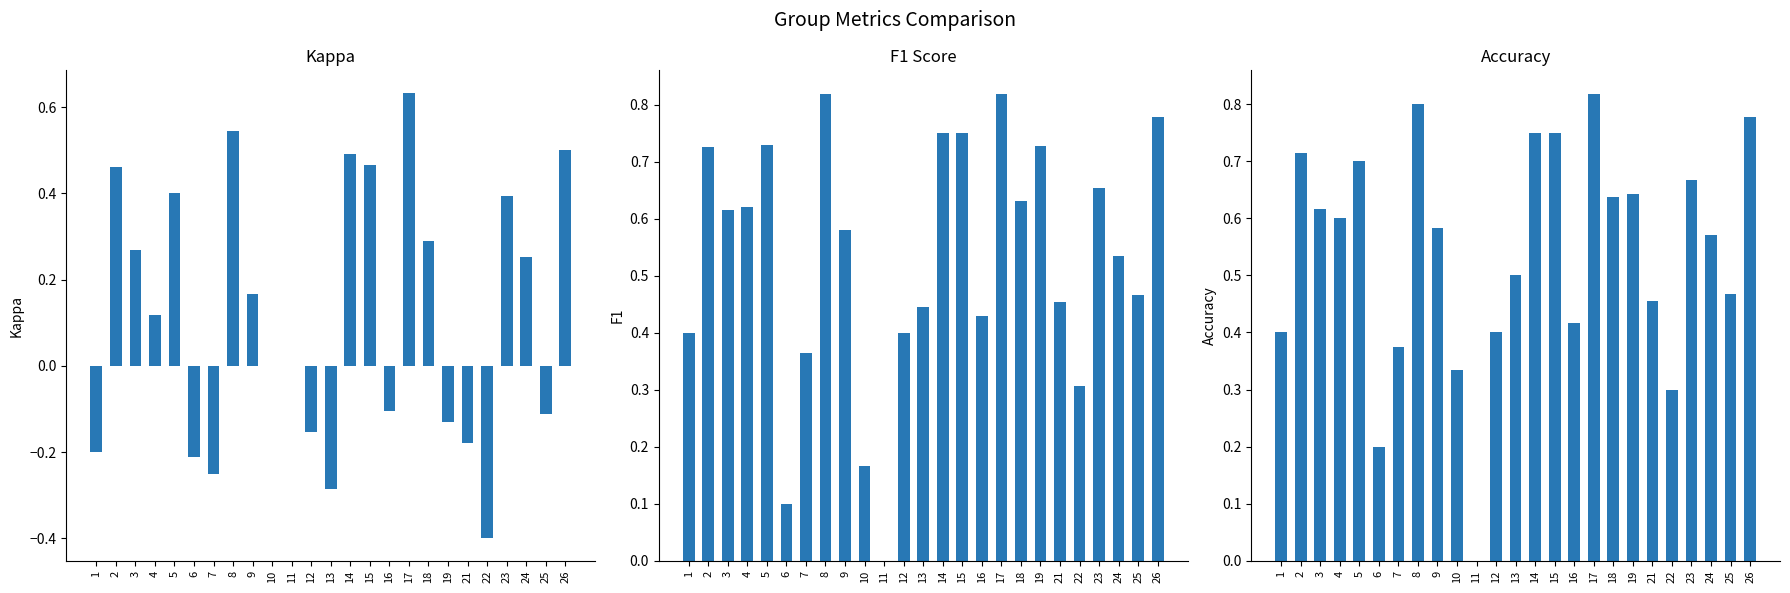

Count the accuracy values in the range 0 to 1.

25